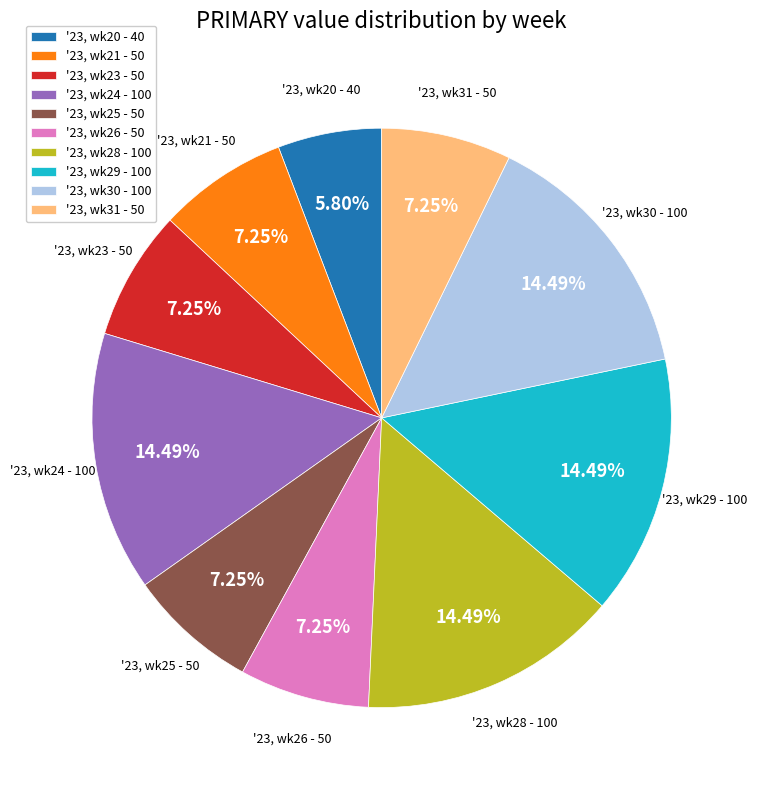

How many slices are in this pie chart?

10